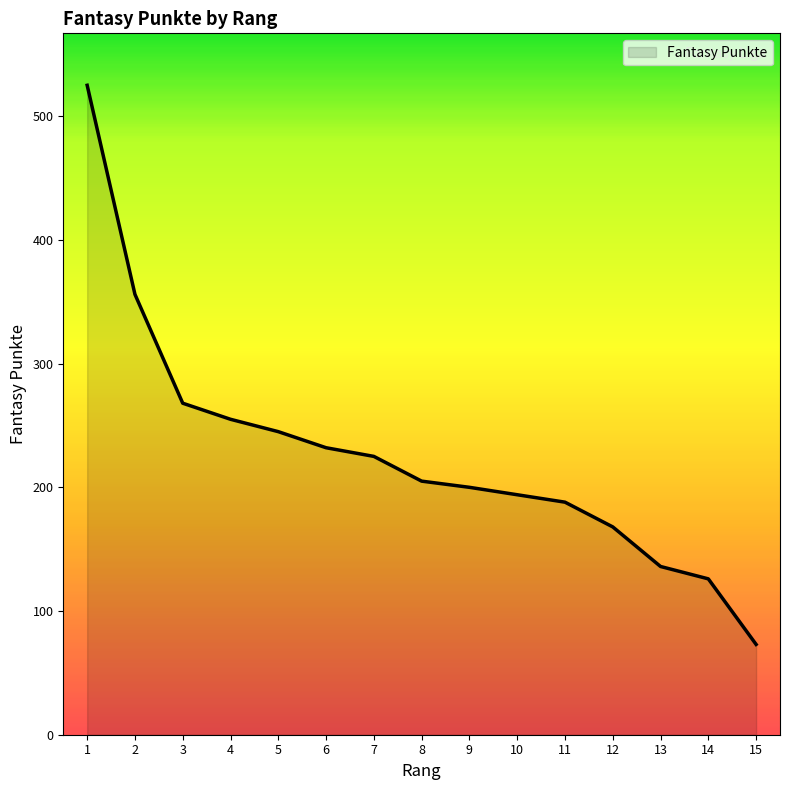

Which label corresponds to the smallest value in the chart?

15